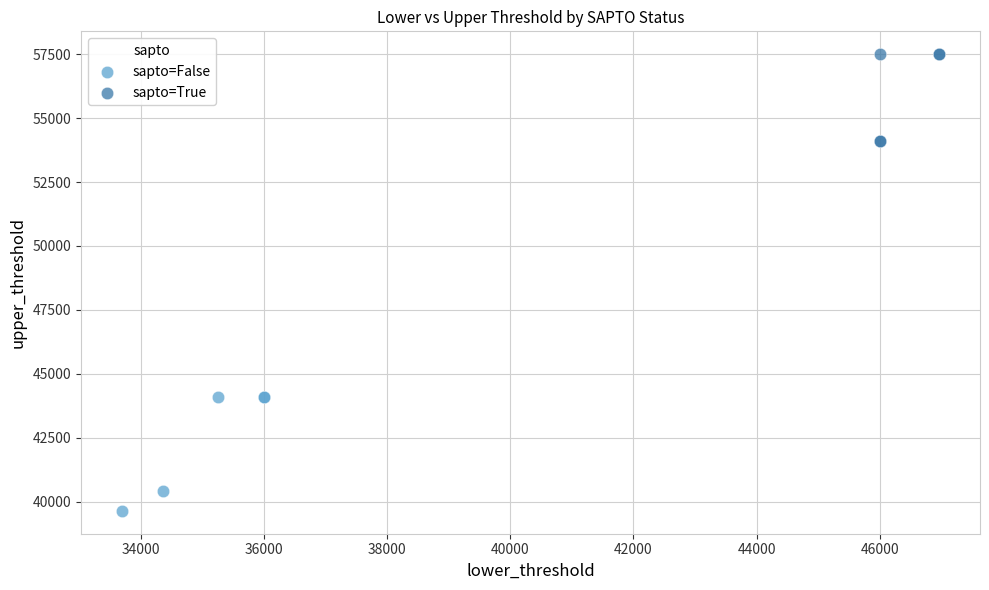

Which series contains the highest Y value?

sapto=True